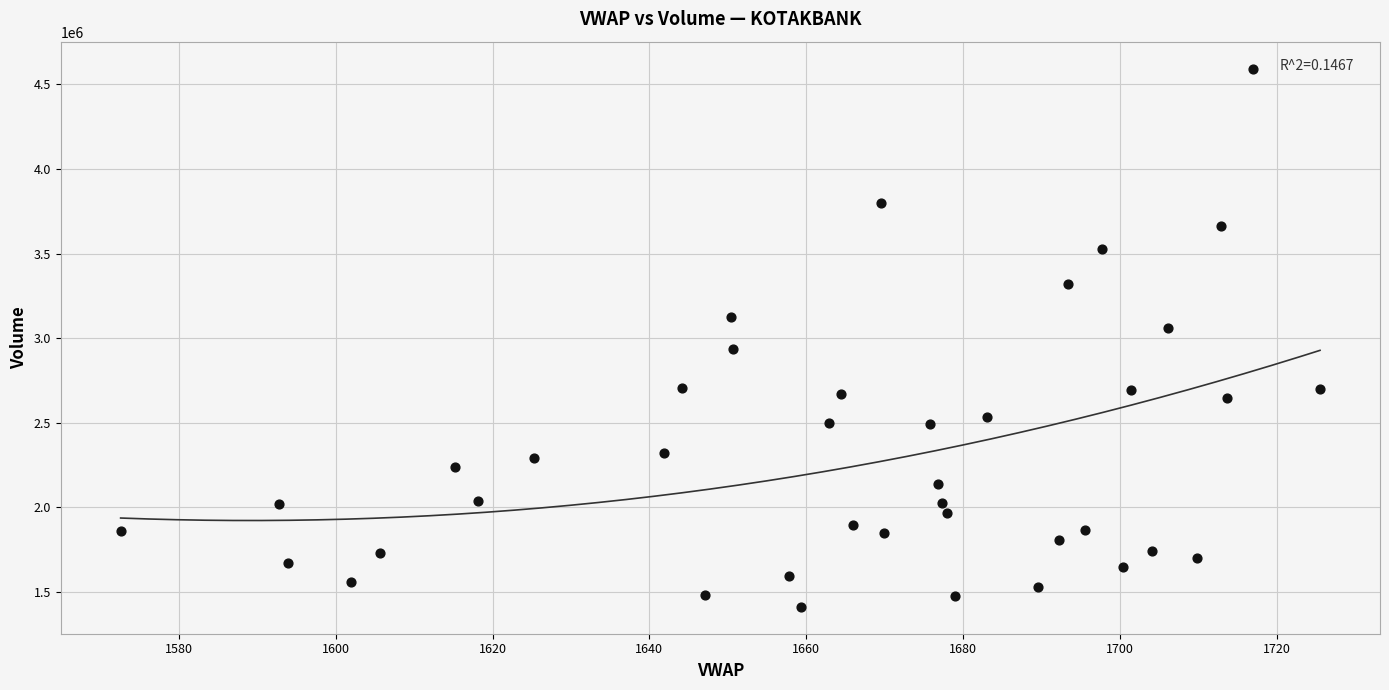

What is the range of Y values (max minus min)?

3179512